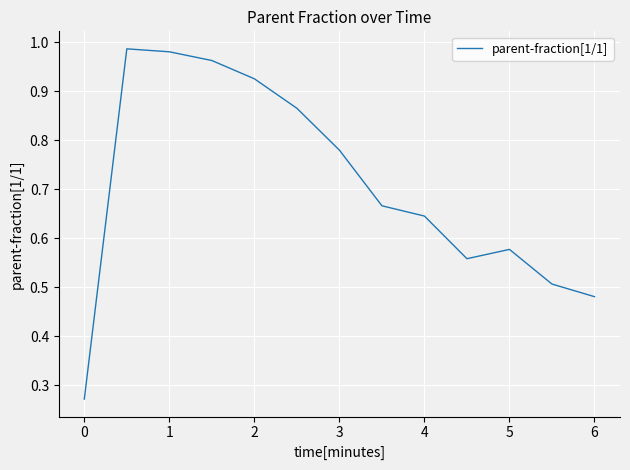

What is the greatest value displayed?

1.0